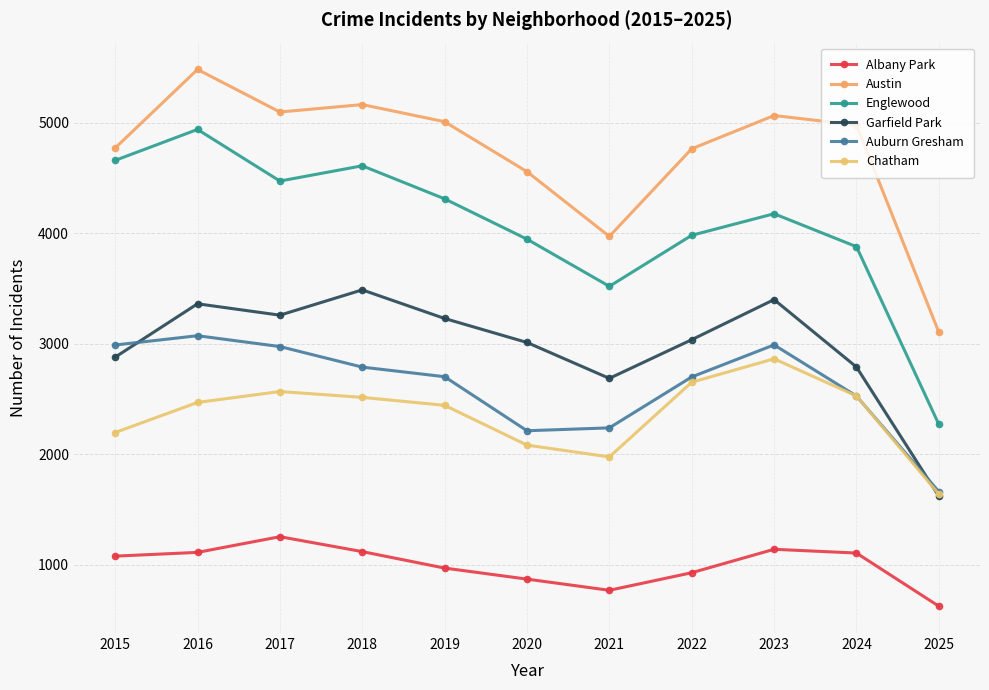

What is the average value of the Albany Park series?

995